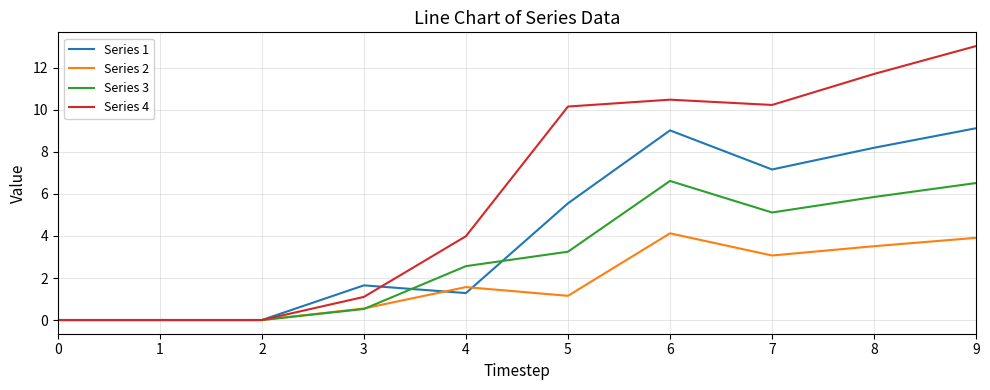

What is the greatest value displayed?

13.0